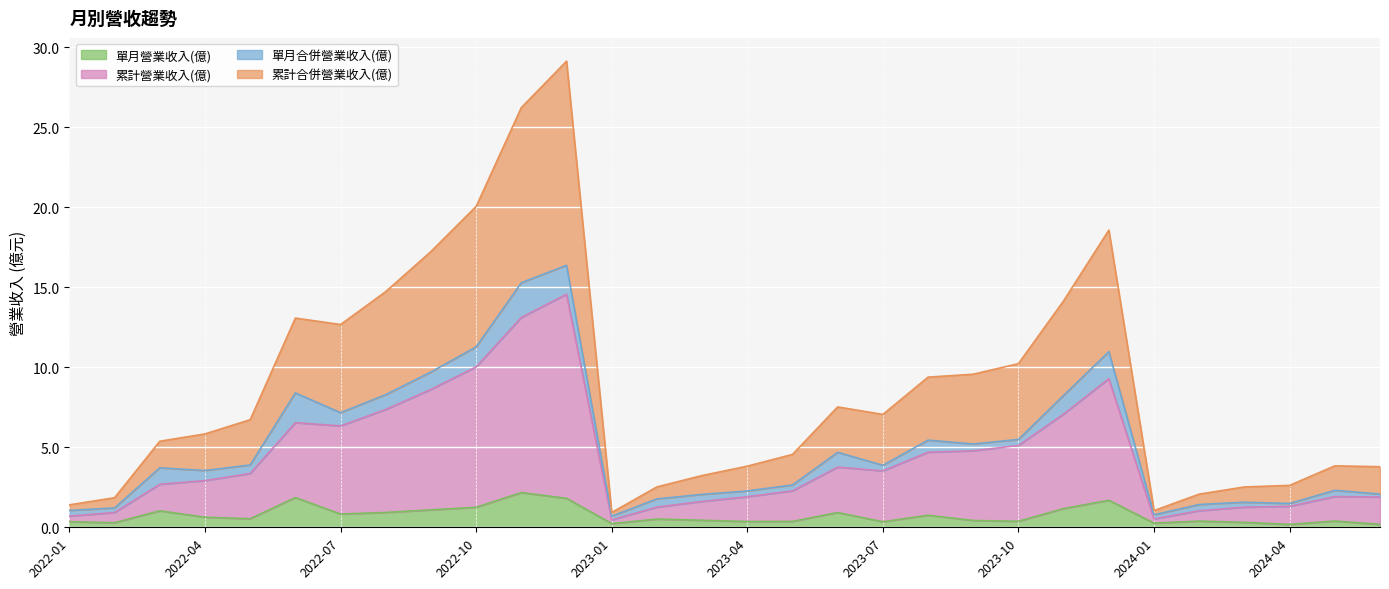

Where does the 累計營業收入(億) series first go above 3?

2022-05